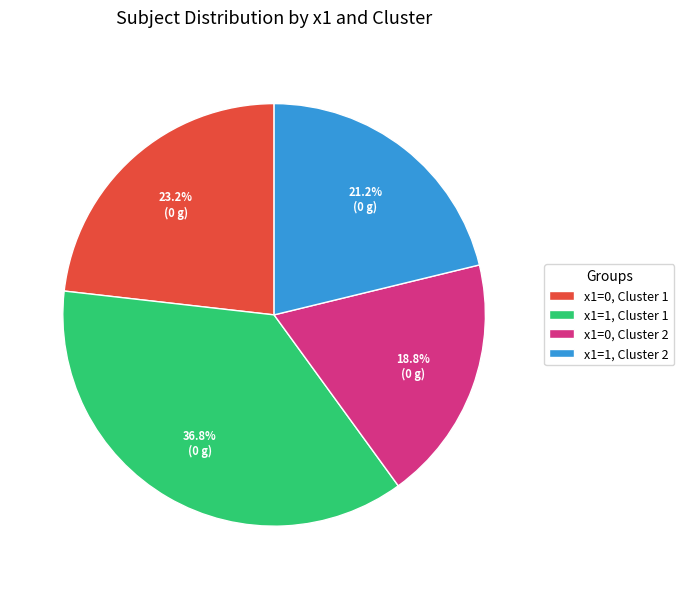

How many segments does this pie chart have?

4